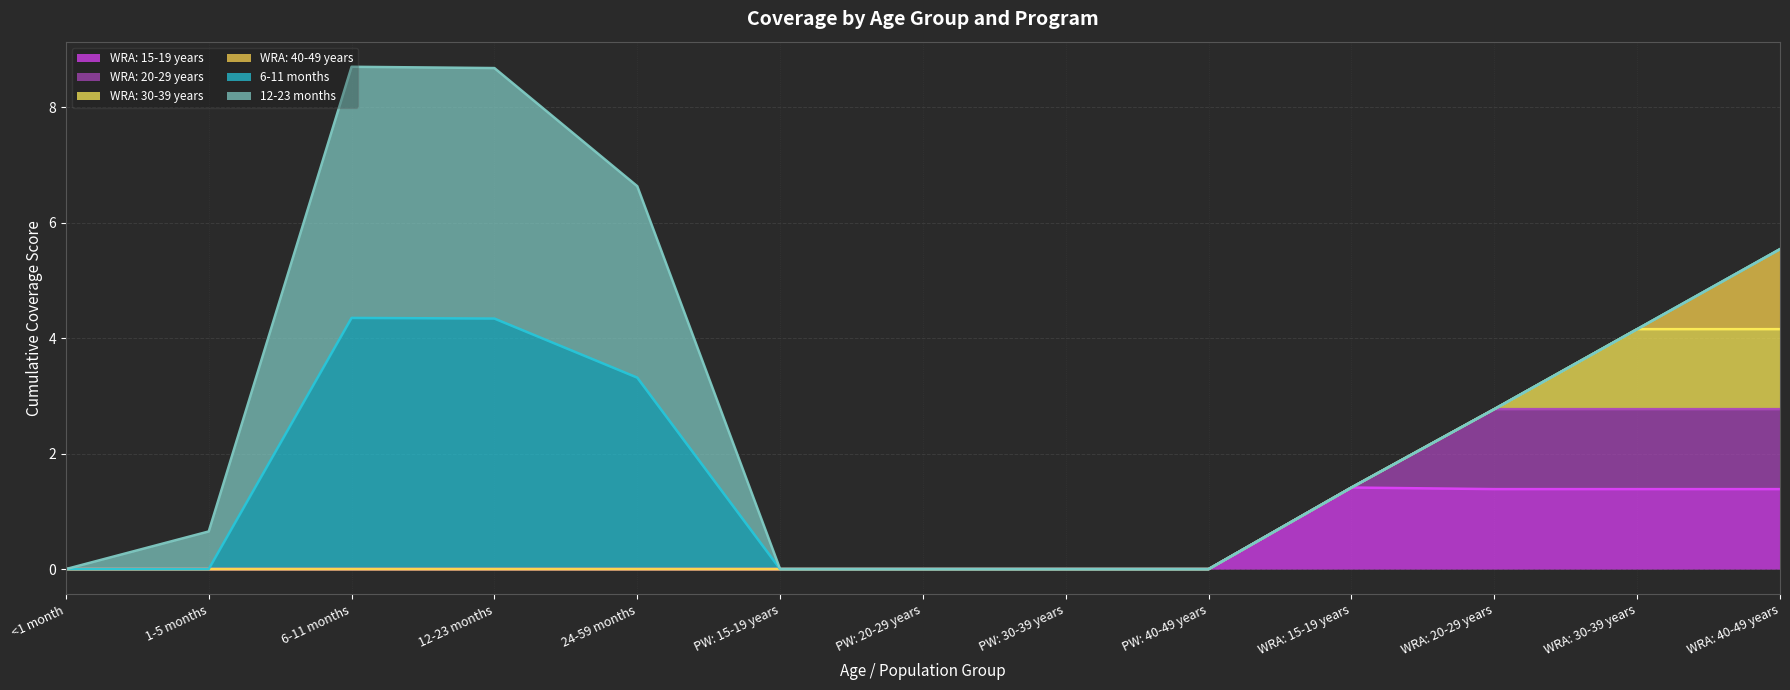

What is the average value of the WRA: 30-39 years series?

0.2